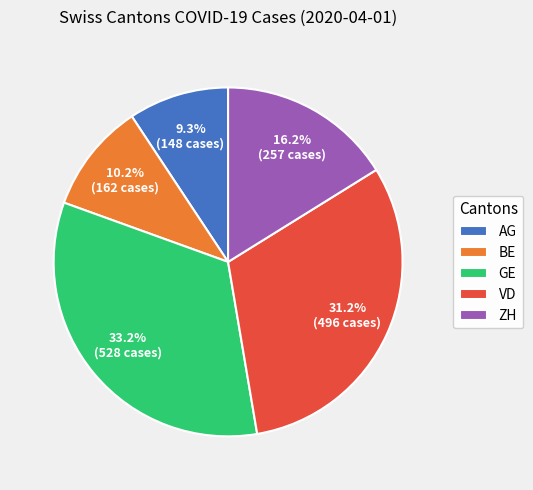

Count the number of slices in the pie.

5